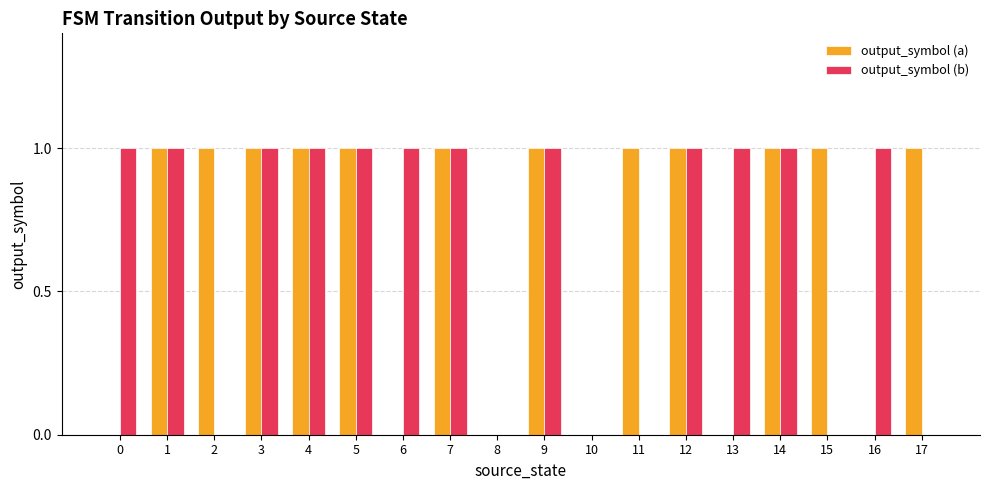

What are all the series names shown in the legend?

output_symbol (a), output_symbol (b)